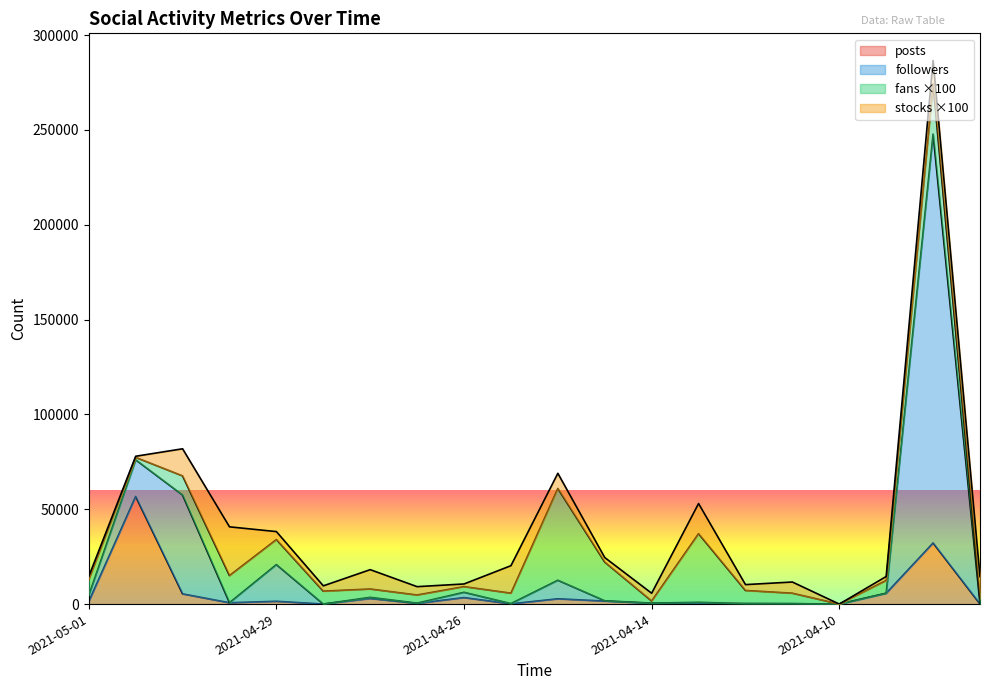

Reading left to right, extract all data points from this chart.

posts: 2021-05-01=1344	2021-04-30=56733	2021-04-30=5380	2021-04-29=696	2021-04-29=1472	2021-04-29=13	2021-04-29=2965	2021-04-29=347	2021-04-26=3426	2021-04-19=125	2021-04-16=2783	2021-04-15=1575	2021-04-14=432	2021-04-12=70	2021-04-11=259	2021-04-10=215	2021-04-10=0	2021-04-05=5703	2021-04-04=32210	2021-04-04=64
followers: 2021-05-01=3233	2021-04-30=19313	2021-04-30=52104	2021-04-29=35	2021-04-29=19349	2021-04-29=7	2021-04-29=584	2021-04-29=144	2021-04-26=2782	2021-04-19=122	2021-04-16=9776	2021-04-15=162	2021-04-14=85	2021-04-12=846	2021-04-11=12	2021-04-10=20	2021-04-10=0	2021-04-05=44	2021-04-04=215588	2021-04-04=1
fans: 2021-05-01=83	2021-04-30=13	2021-04-30=101	2021-04-29=143	2021-04-29=132	2021-04-29=68	2021-04-29=44	2021-04-29=43	2021-04-26=30	2021-04-19=55	2021-04-16=484	2021-04-15=204	2021-04-14=11	2021-04-12=362	2021-04-11=69	2021-04-10=55	2021-04-10=0	2021-04-05=67	2021-04-04=264	2021-04-04=29
stocks: 2021-05-01=17	2021-04-30=6	2021-04-30=143	2021-04-29=257	2021-04-29=42	2021-04-29=28	2021-04-29=102	2021-04-29=44	2021-04-26=14	2021-04-19=145	2021-04-16=80	2021-04-15=24	2021-04-14=41	2021-04-12=159	2021-04-11=31	2021-04-10=59	2021-04-10=0	2021-04-05=21	2021-04-04=124	2021-04-04=115